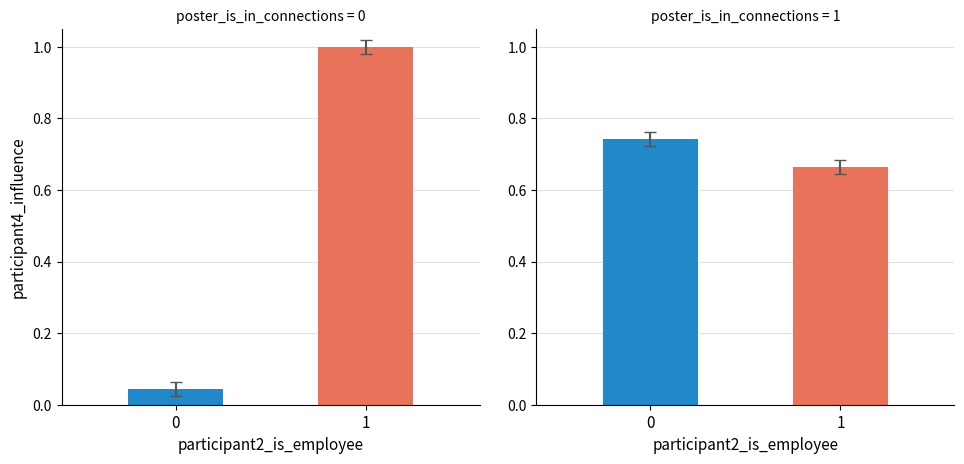

Rank the categories by value from lowest to highest.

1, 0